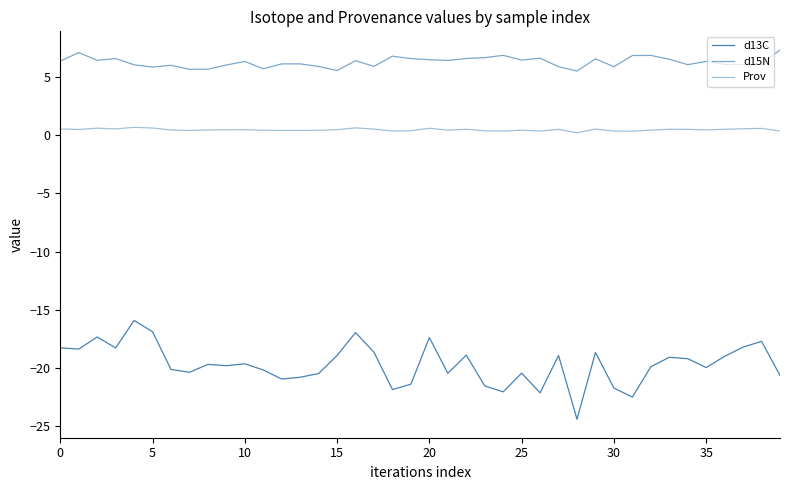

Does the chart display data point markers on the line(s)?

No